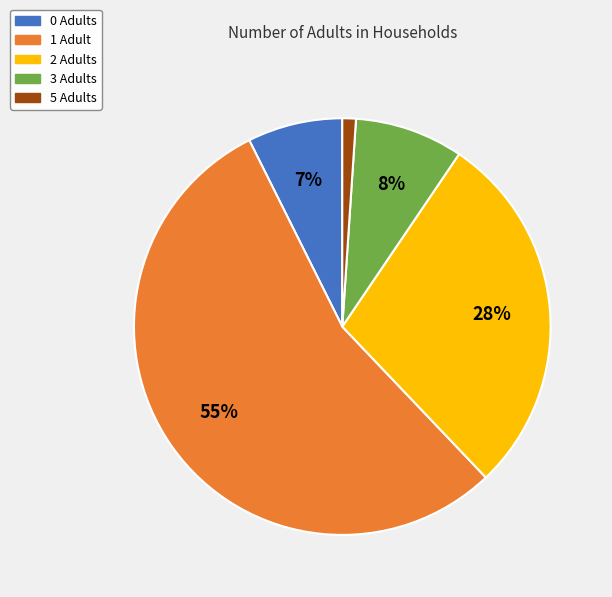

True or false: 3 Adults accounts for 8% of the total.

True